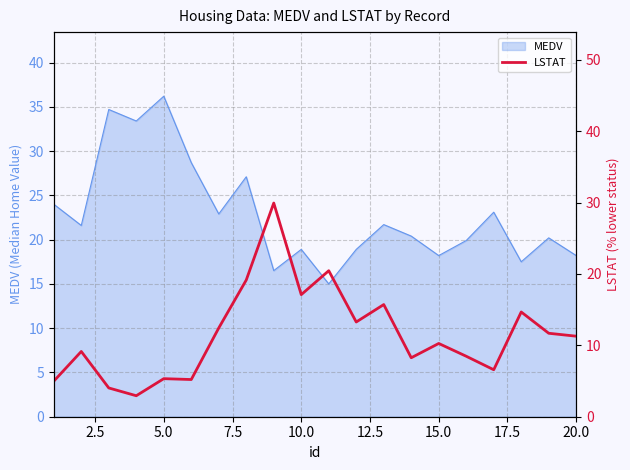

What is the highest value of the MEDV series?

36.2